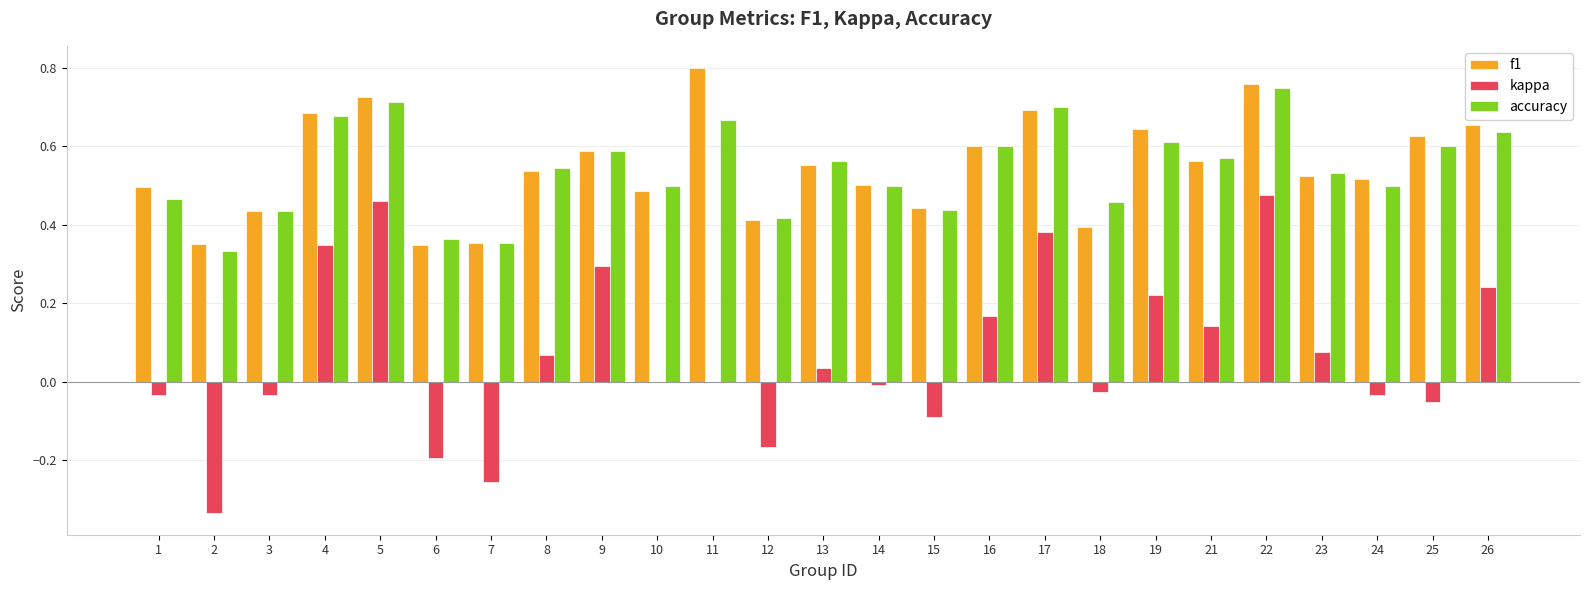

What is the total value across all series at 24?

1.0